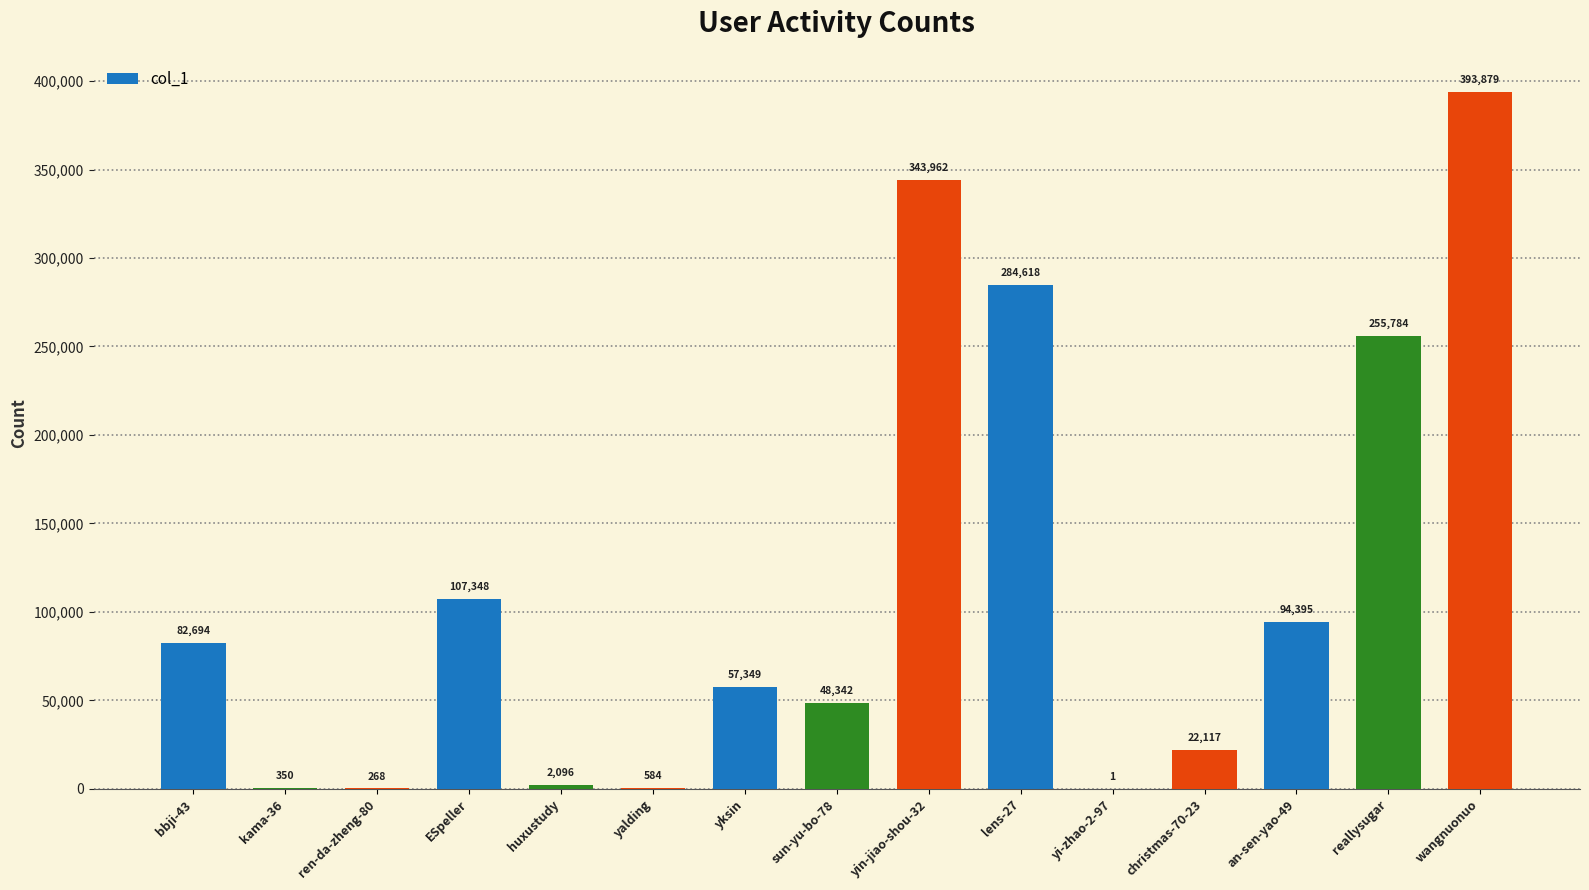

Are the bars grouped side by side (vs. stacked)?

No